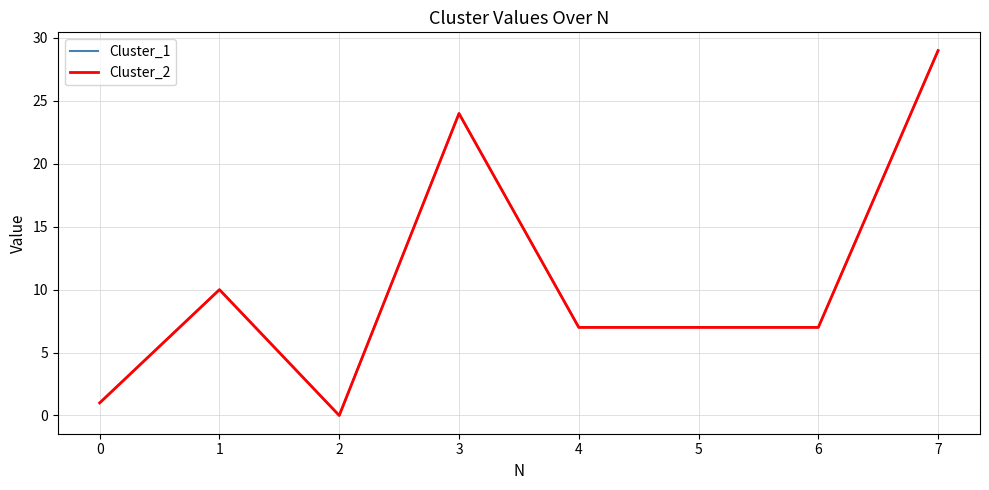

In Cluster_2, how many points are higher than both neighbors (excluding endpoints)?

2